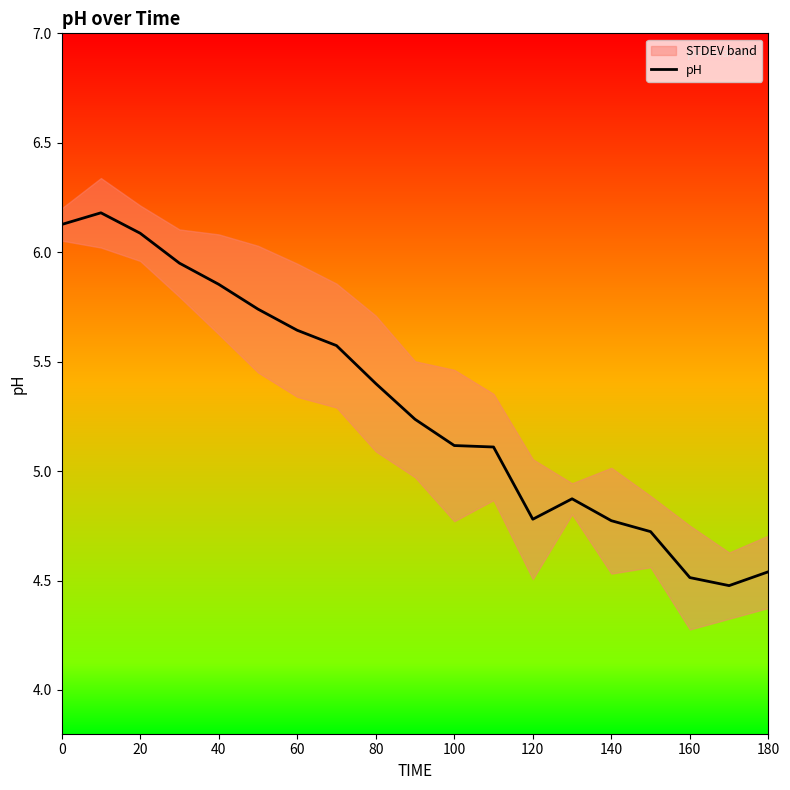

The value of pH at 0 is 4.2. True or false?

False